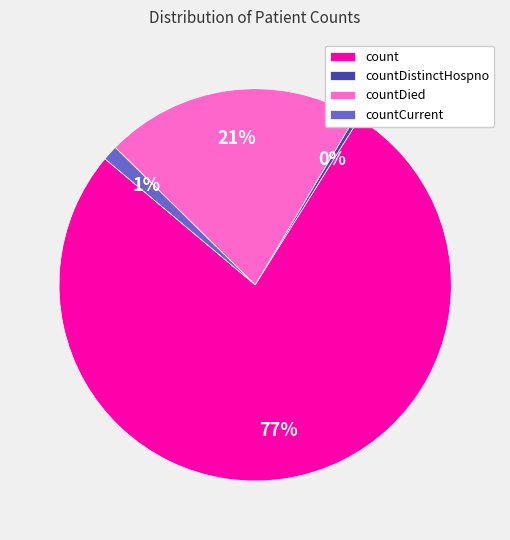

What is the smallest slice in the pie chart?

countDistinctHospno